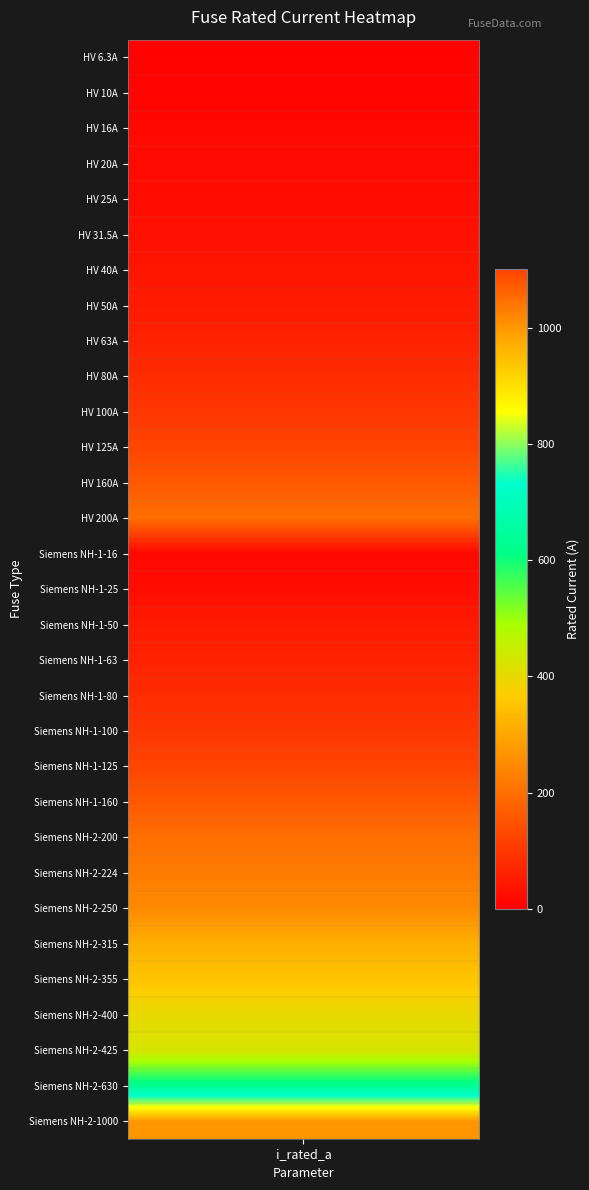

Which has a higher value, 19 or 25?

25